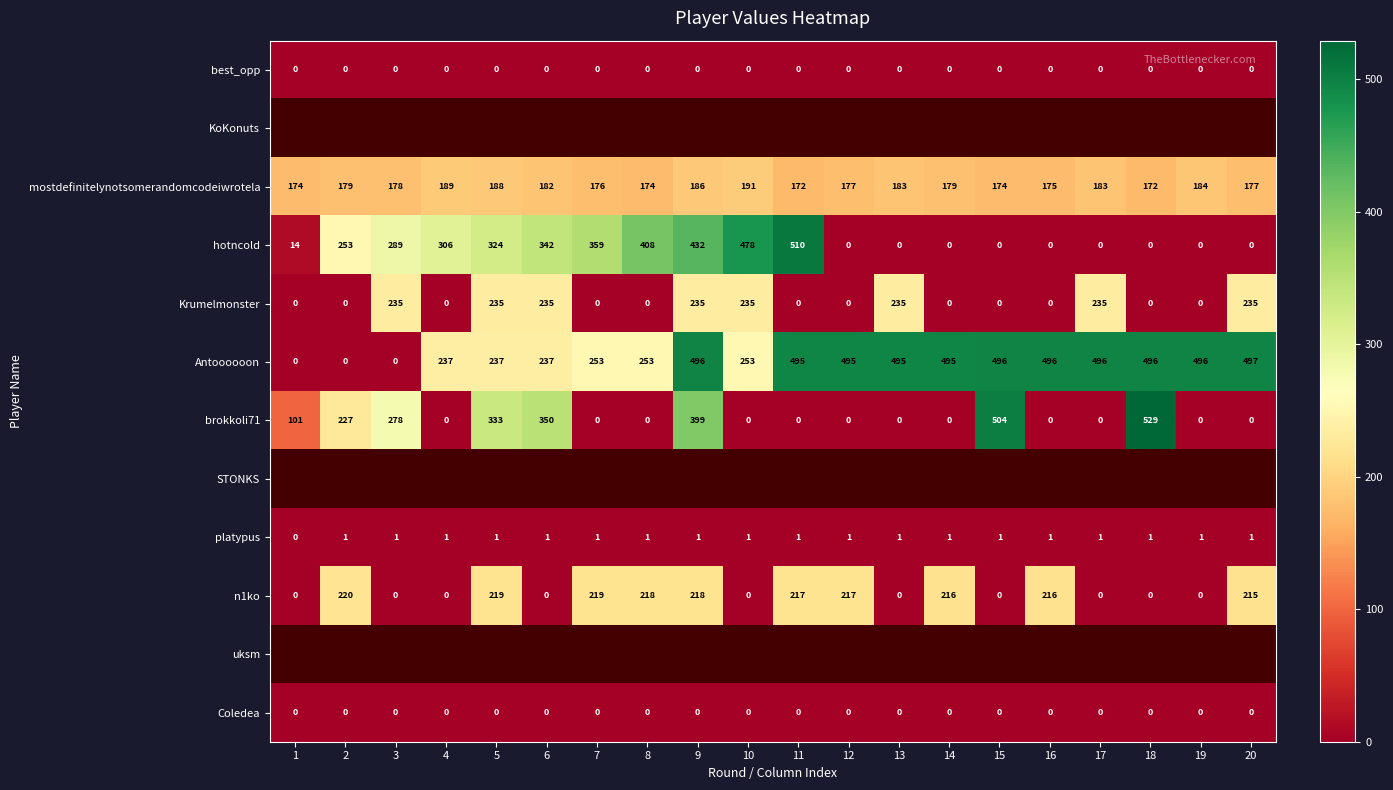

Which label corresponds to the largest value in the chart?

18